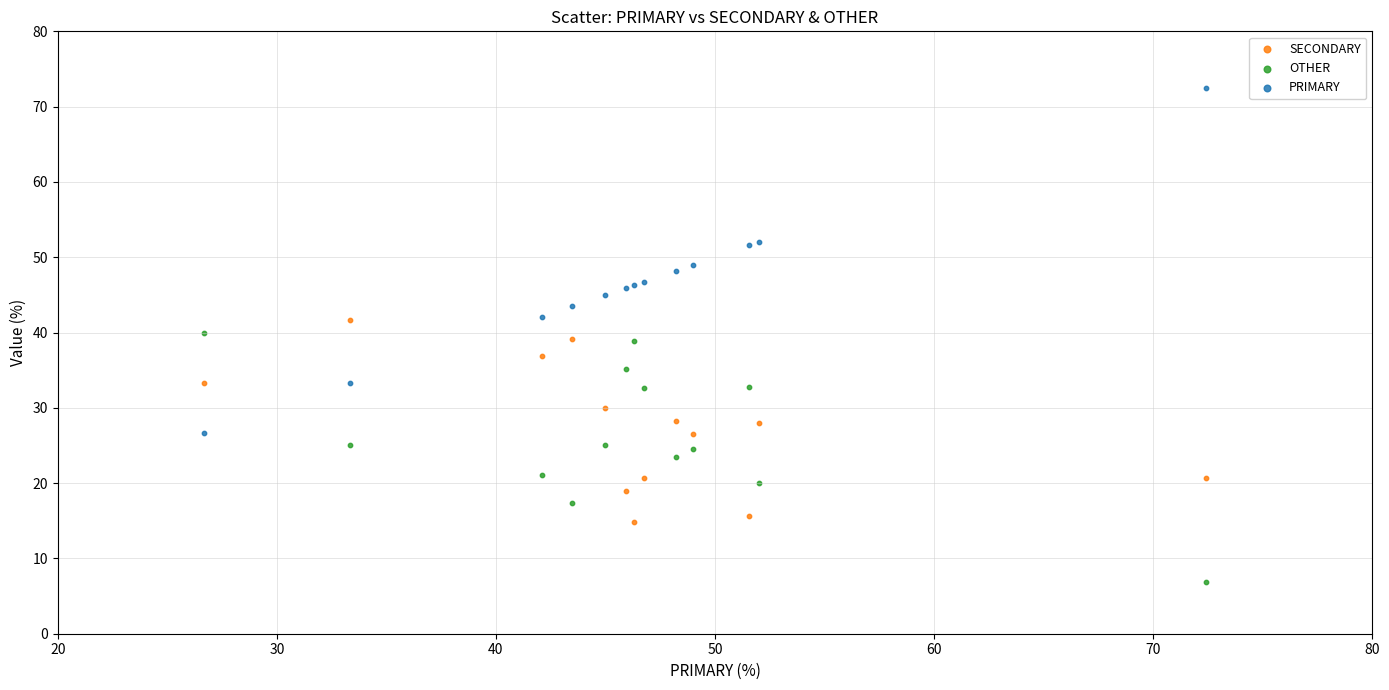

What is the X range (max minus min) for the scatter plot?

45.7